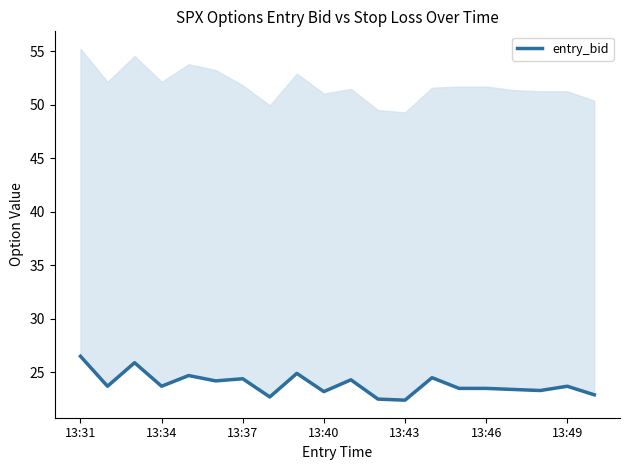

What is the difference between the maximum and minimum values?

4.1